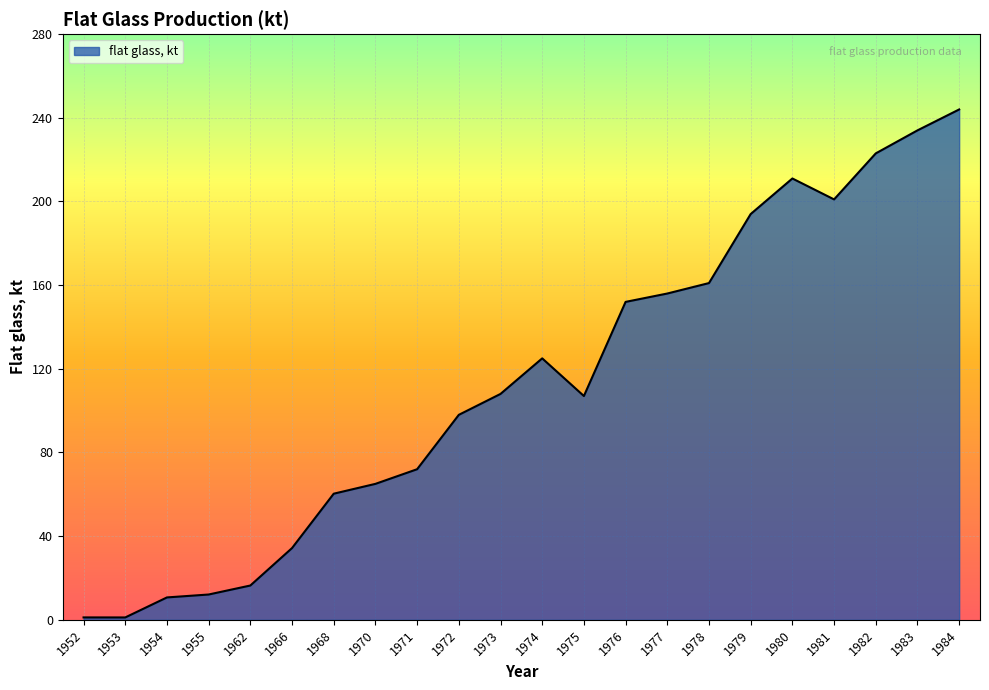

What is the sum of the values at 1980 and 1972?

309.0